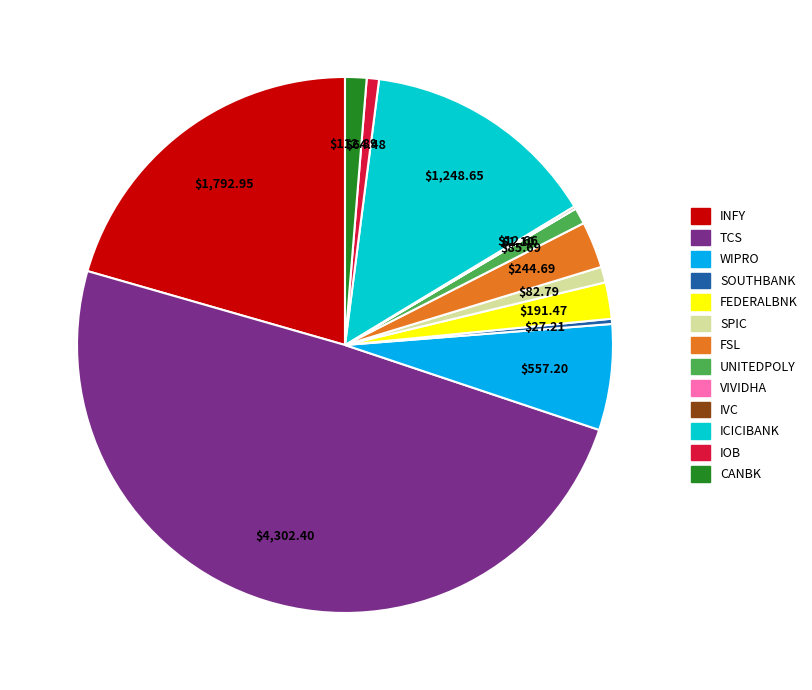

Between WIPRO and CANBK, which is larger?

WIPRO